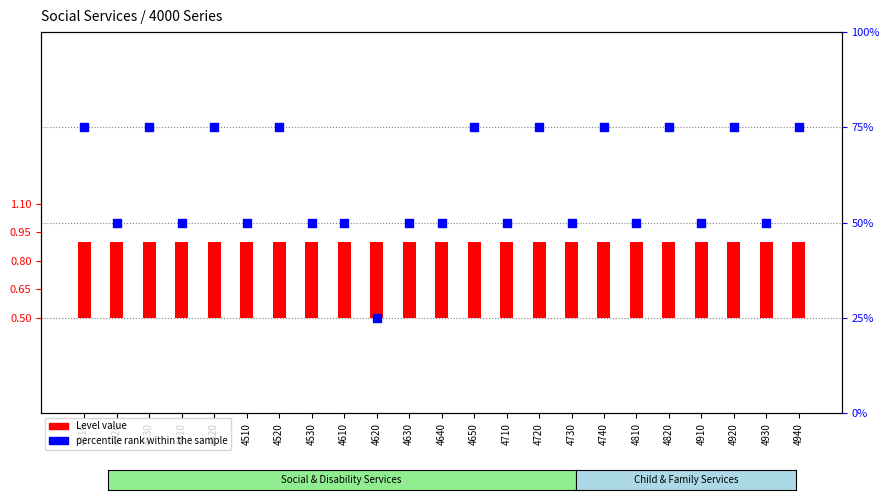

Between 4310 and 4930, which is larger?

4310